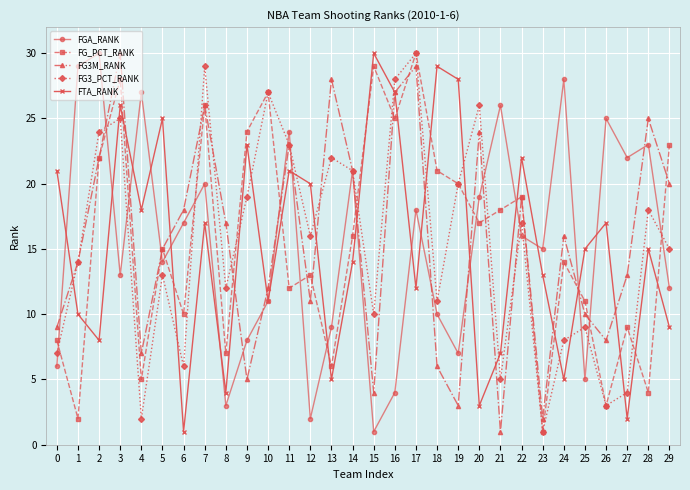

What are all the series names shown in the legend?

FGA_RANK, FG_PCT_RANK, FG3M_RANK, FG3_PCT_RANK, FTA_RANK